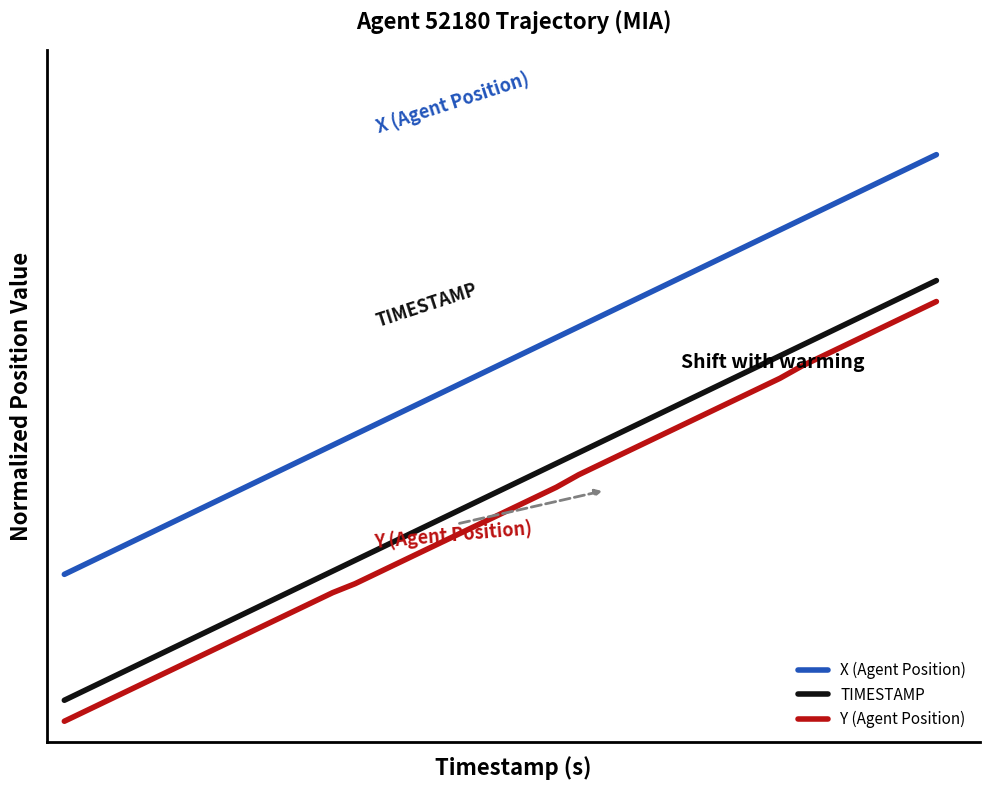

Is this an area chart (filled region under the line)?

No